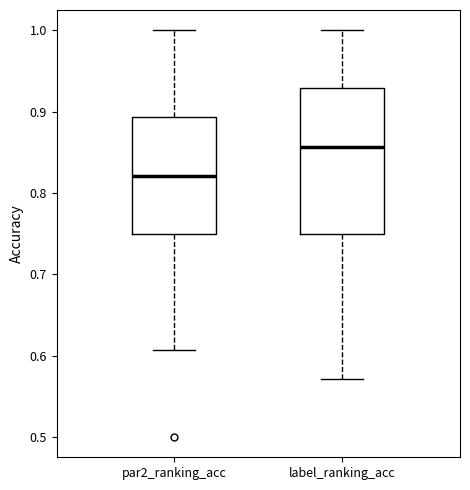

Reading left to right, transcribe this box plot: for each box, give where its median line is, the range the box spans, and where its two whiskers end, as read against the y-axis. The values are not printed on the chart, so give them approximately, as read against the axis.

par2_ranking_acc: median 0.82, box 0.75 to 0.89, whiskers 0.61 to 1.00
label_ranking_acc: median 0.86, box 0.75 to 0.93, whiskers 0.57 to 1.00